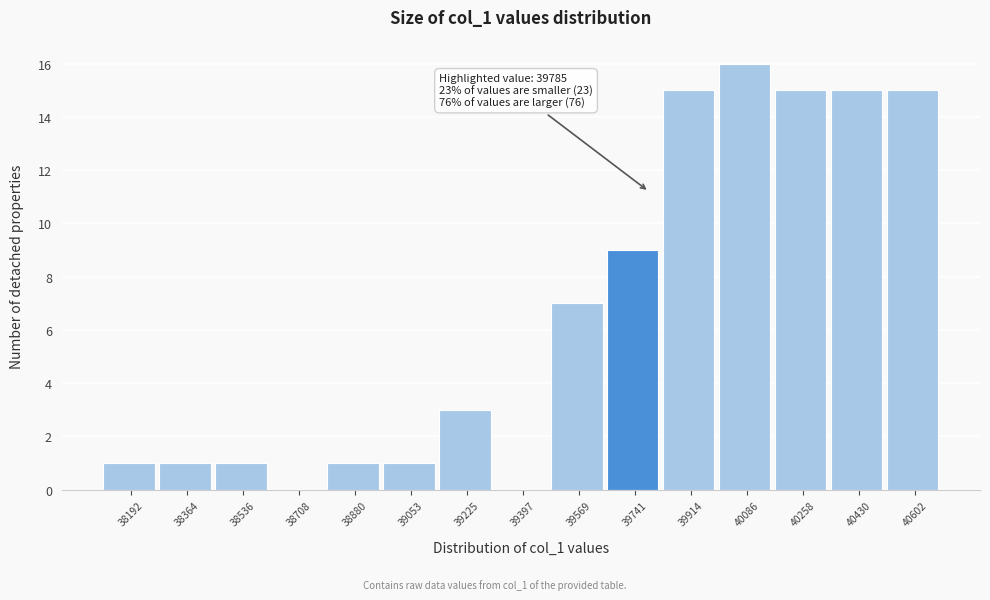

Over which range of the x-axis is the bar tallest?

40000 to 40180